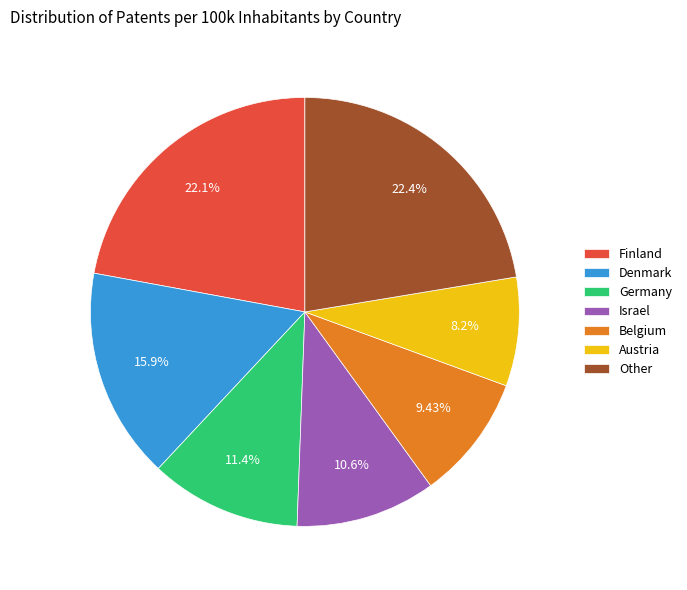

Which category has the smallest portion of the pie?

Austria